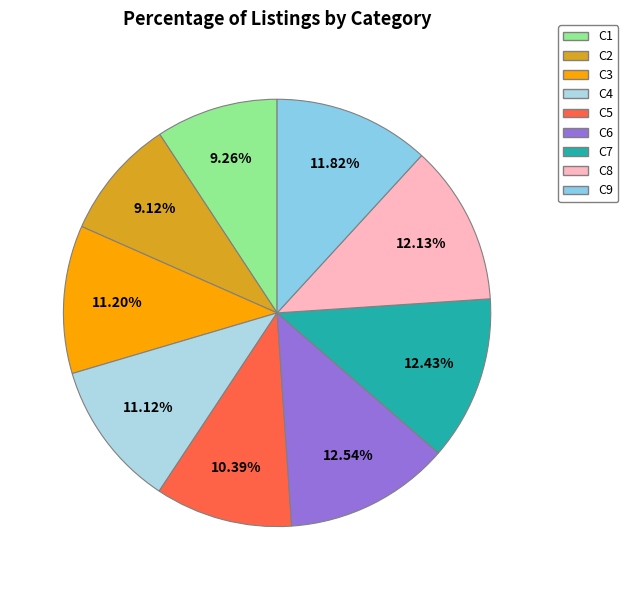

To the nearest percent, what is the combined percentage of C8 and C3?

23%